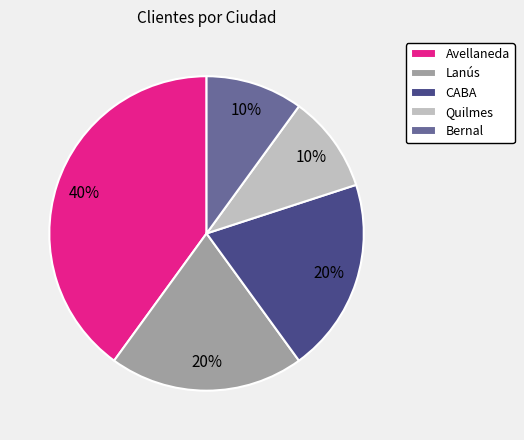

To the nearest percent, what is the combined percentage of Avellaneda and Quilmes?

50%